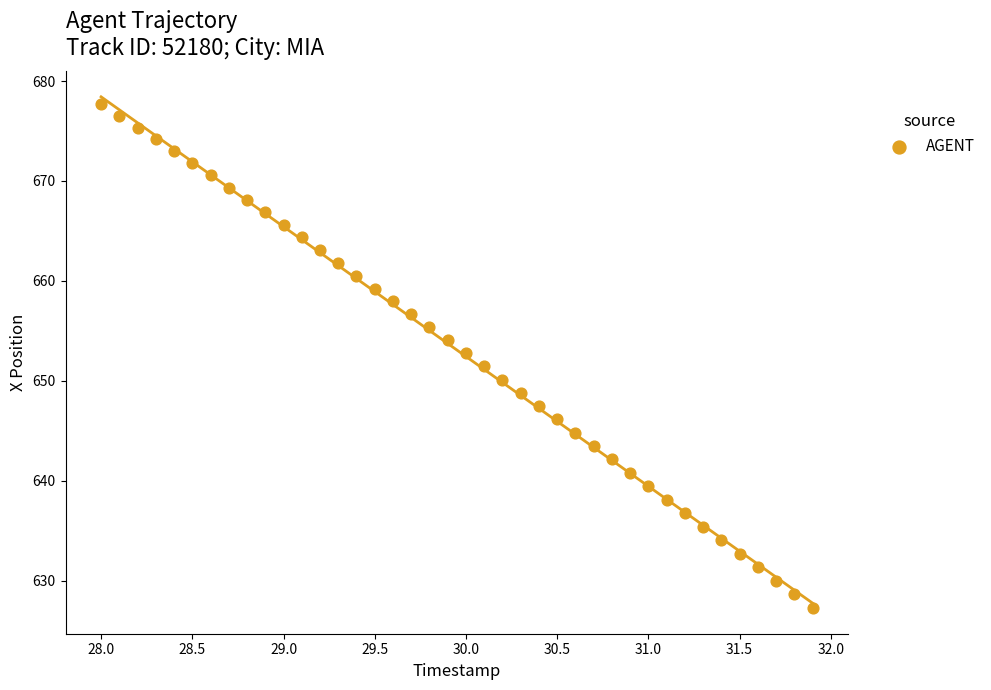

What is the range of Y values (max minus min)?

50.4